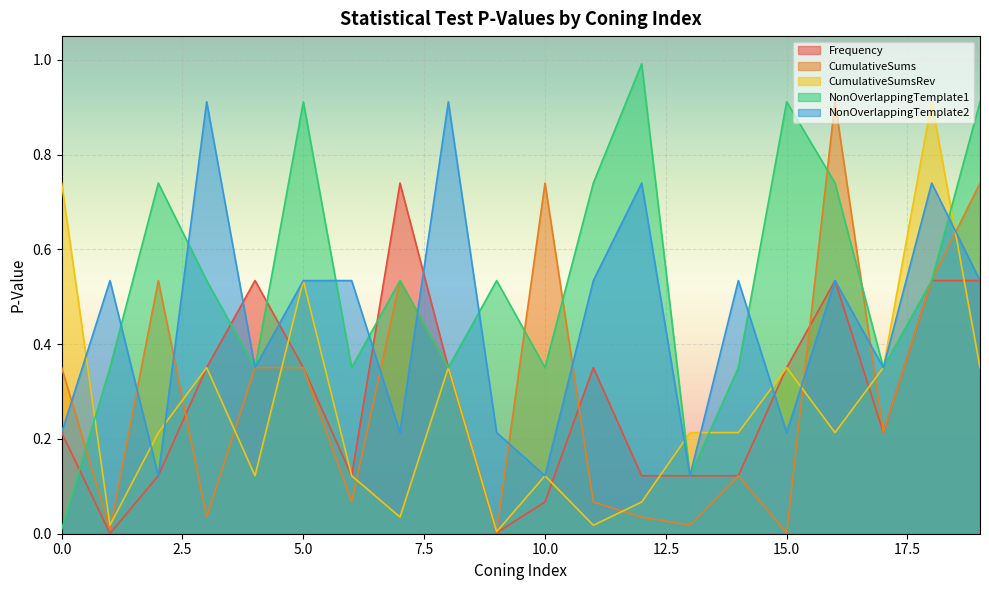

How many lines are shown in the chart?

5